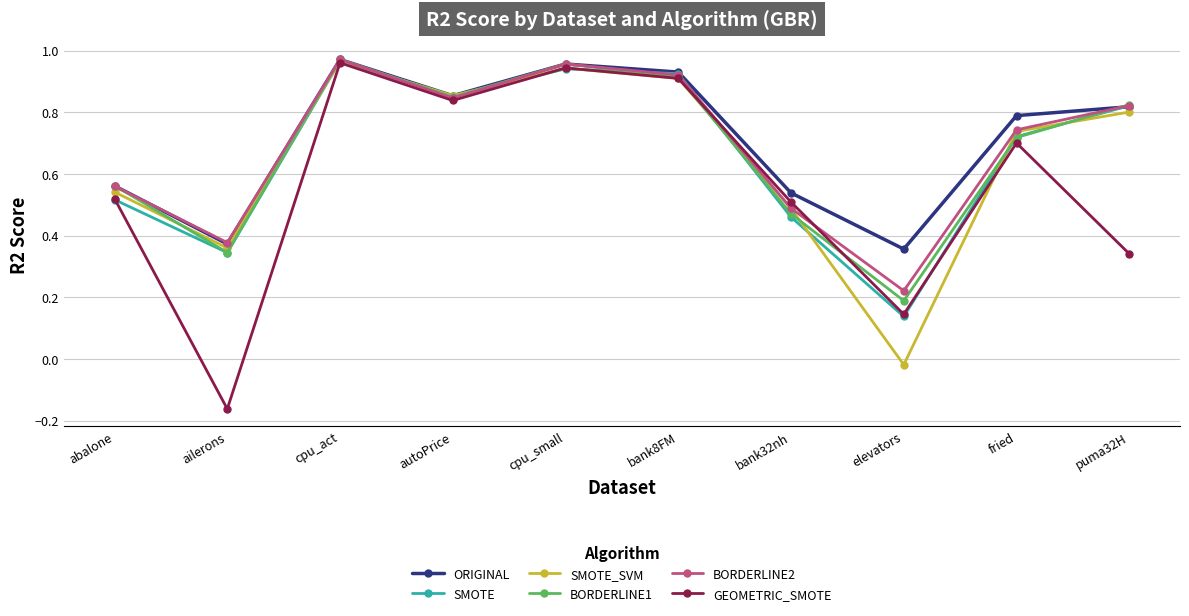

Where is BORDERLINE1 nearest to the value 0?

elevators